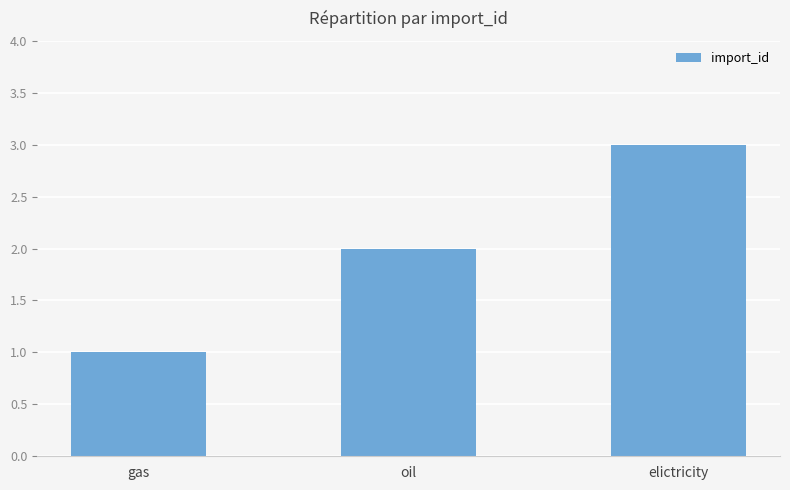

What is the average value?

2